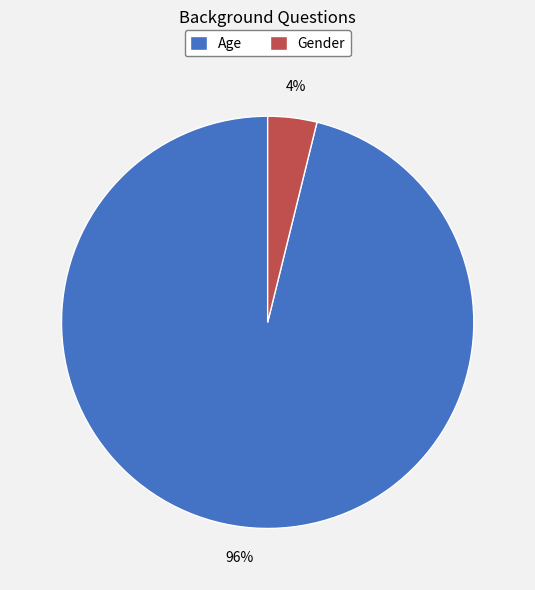

Which slice is the largest?

Age